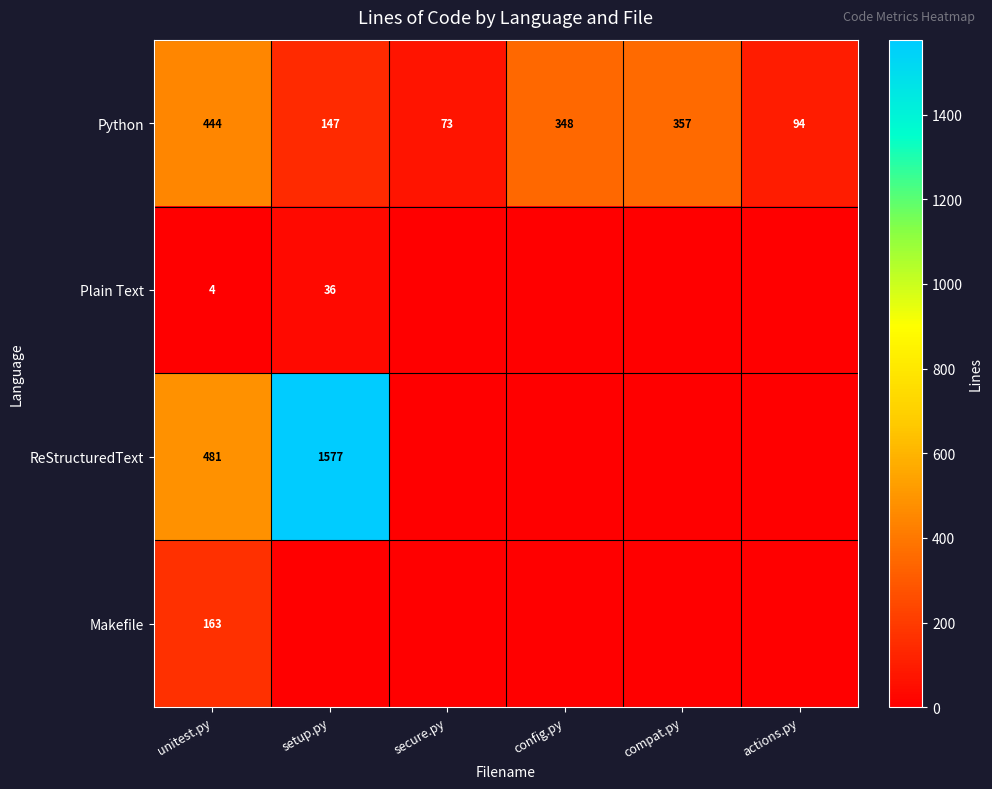

What is the sum of the Plain Text values at unitest.py and setup.py?

40